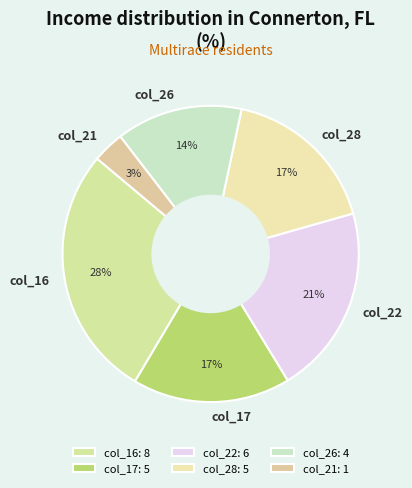

Is it true that col_16 is 33% of the pie?

False